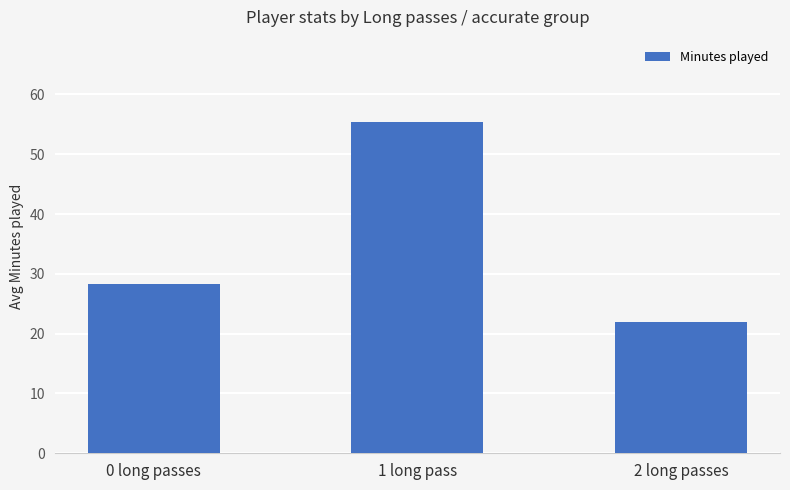

Where does the data first go above 28?

0 long passes